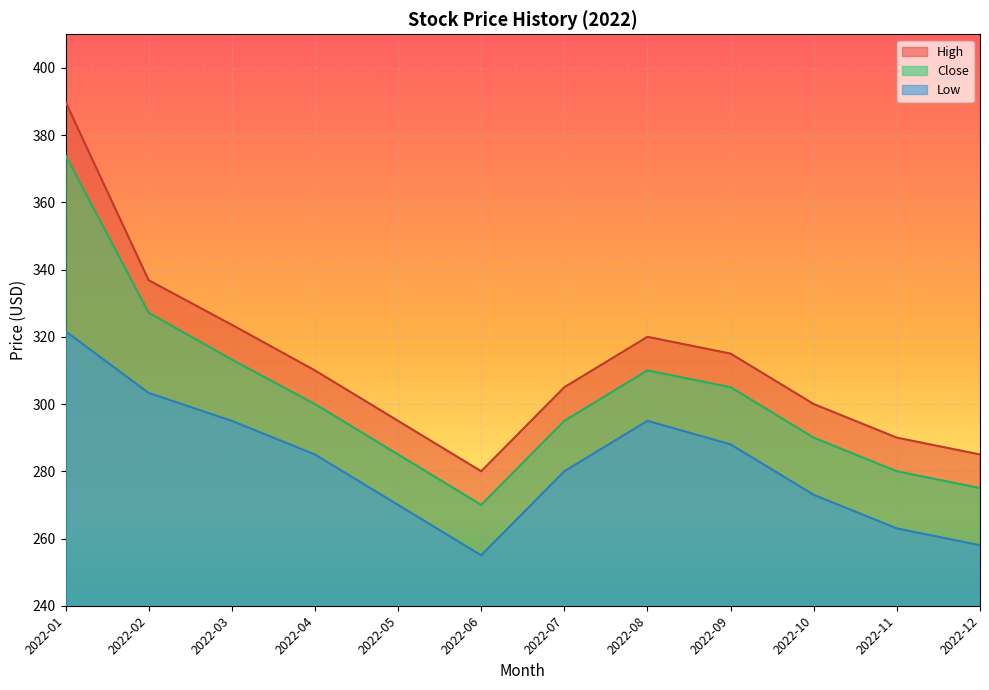

What is the total value across all series at 2022-05?

850.0